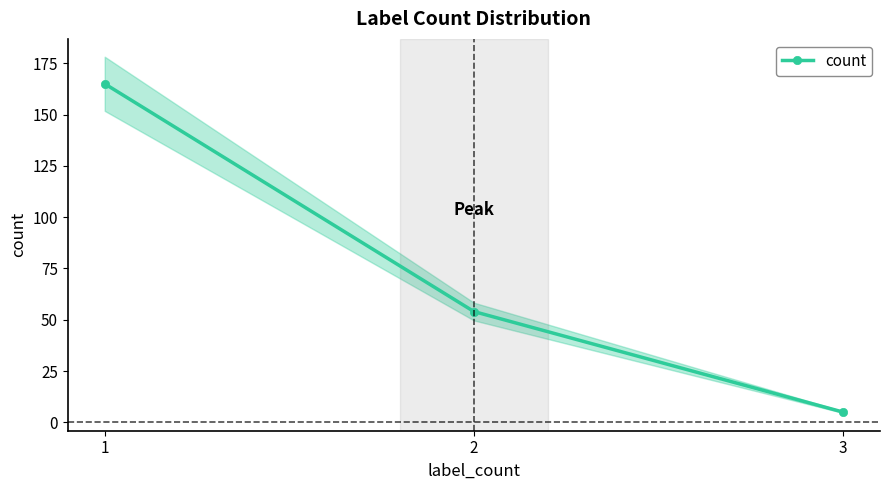

What is the value of the 1st point from the left?

165